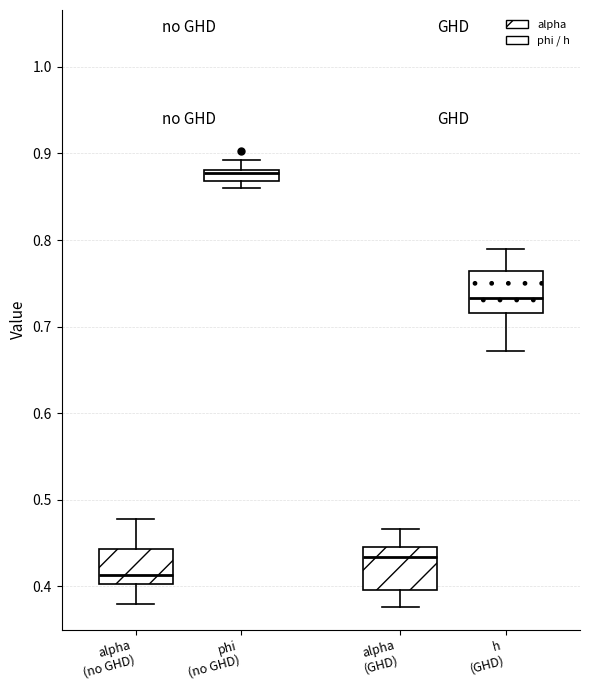

Where is the lower edge of the box for alpha (GHD) on the y-axis? The values are not printed on the chart, so give them approximately, as read against the axis.

0.40